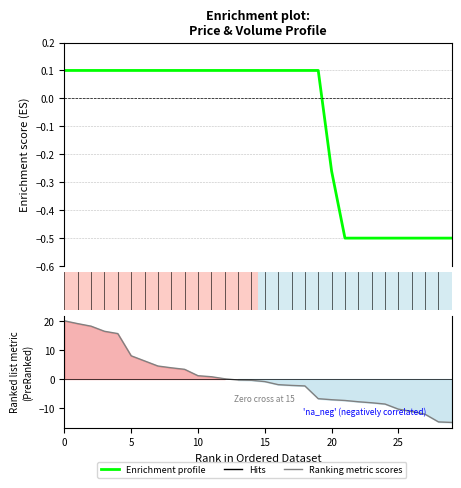

Between which two adjacent categories do Price and Volume first intersect?

11 and 12